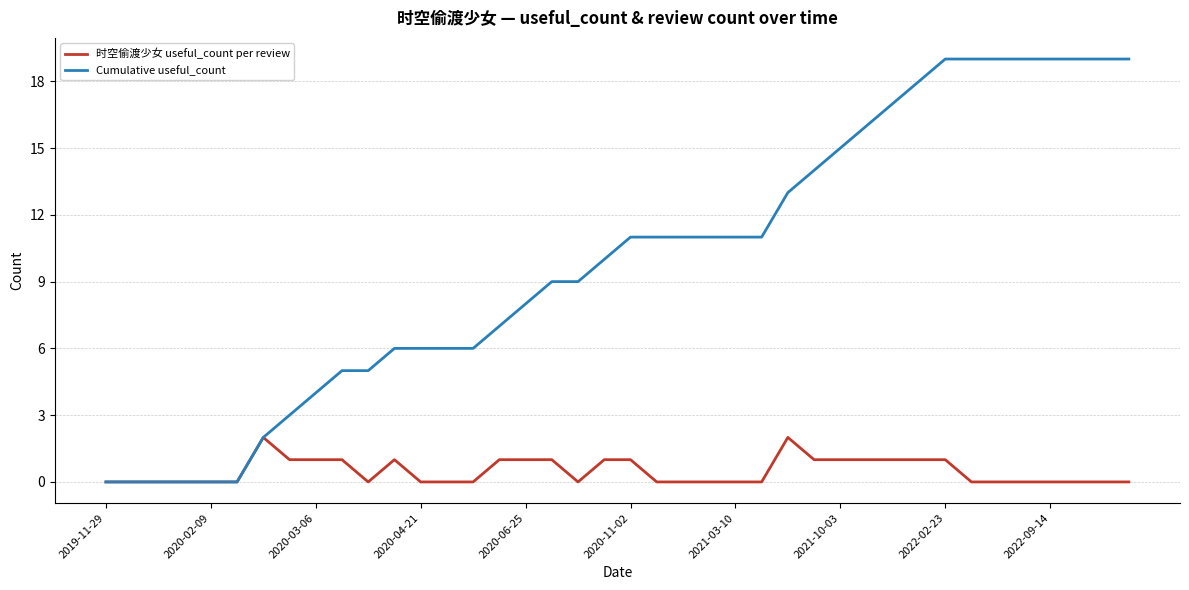

Rank the series by their average value, from highest to lowest.

Cumulative useful_count, 时空偷渡少女 useful_count per review